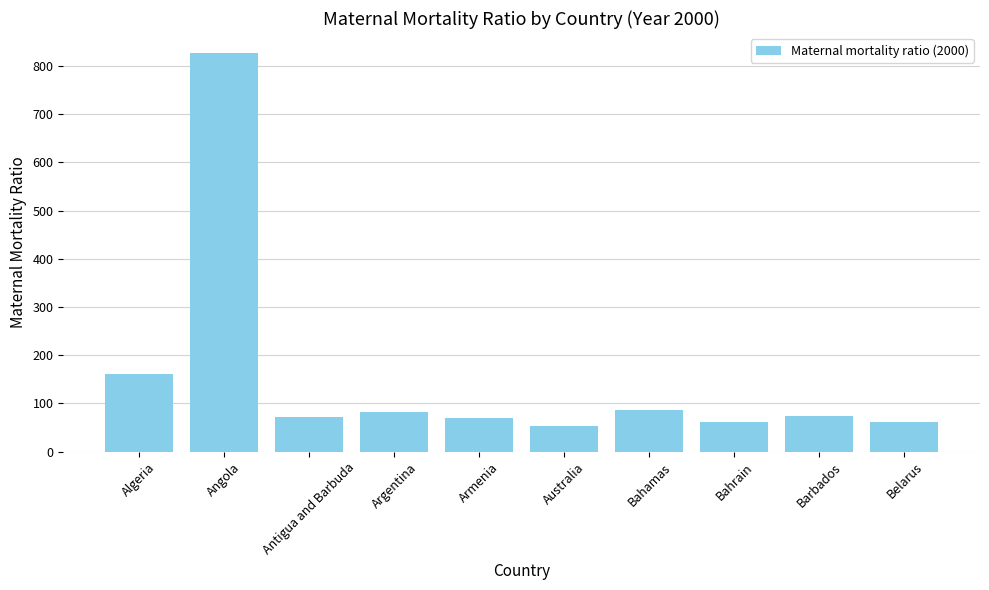

What is the greatest value displayed?

827.0